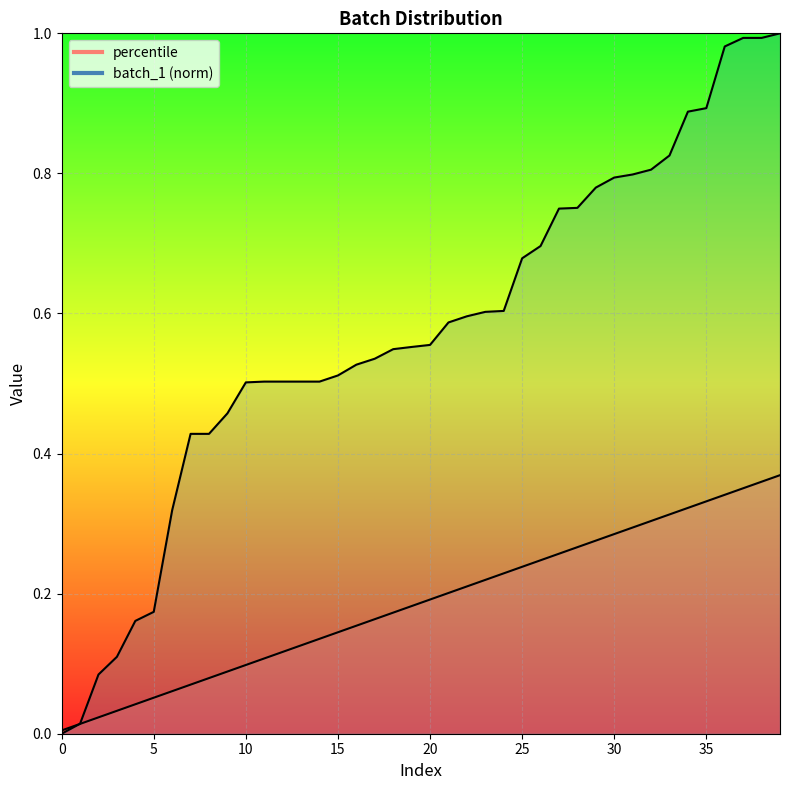

After their last crossing, which series has the higher values: batch_1 or percentile?

batch_1